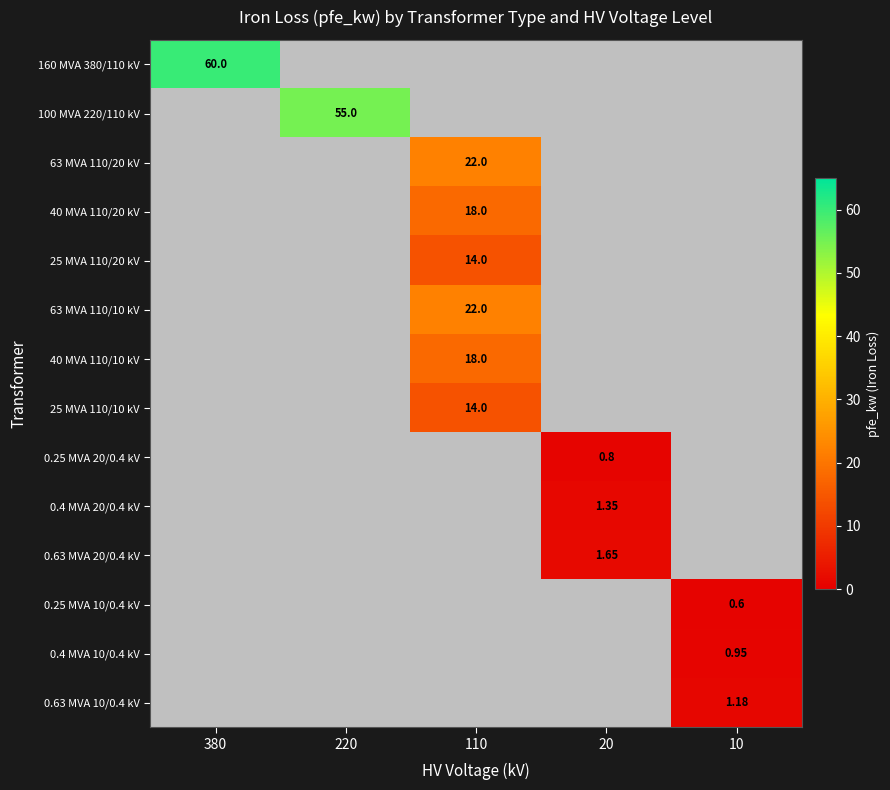

Rank the series by their maximum value, from highest to lowest.

160 MVA 380/110 kV, 100 MVA 220/110 kV, 63 MVA 110/20 kV, 63 MVA 110/10 kV, 40 MVA 110/20 kV, 40 MVA 110/10 kV, 25 MVA 110/20 kV, 25 MVA 110/10 kV, 0.63 MVA 20/0.4 kV, 0.4 MVA 20/0.4 kV, 0.63 MVA 10/0.4 kV, 0.4 MVA 10/0.4 kV, 0.25 MVA 20/0.4 kV, 0.25 MVA 10/0.4 kV